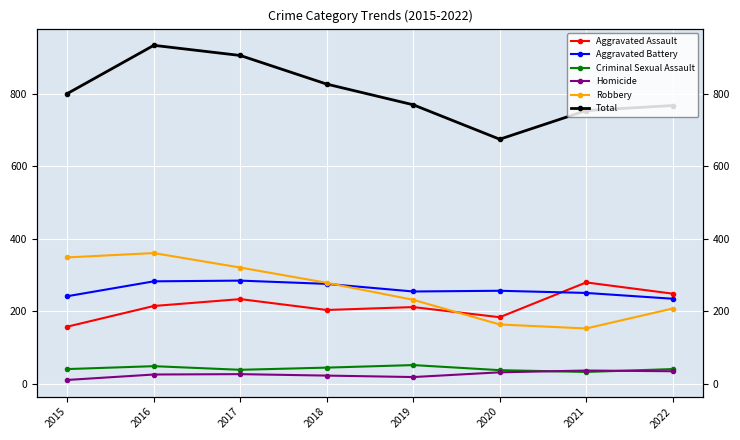

What is the difference between the maximum and minimum values in the Aggravated Assault series?

122